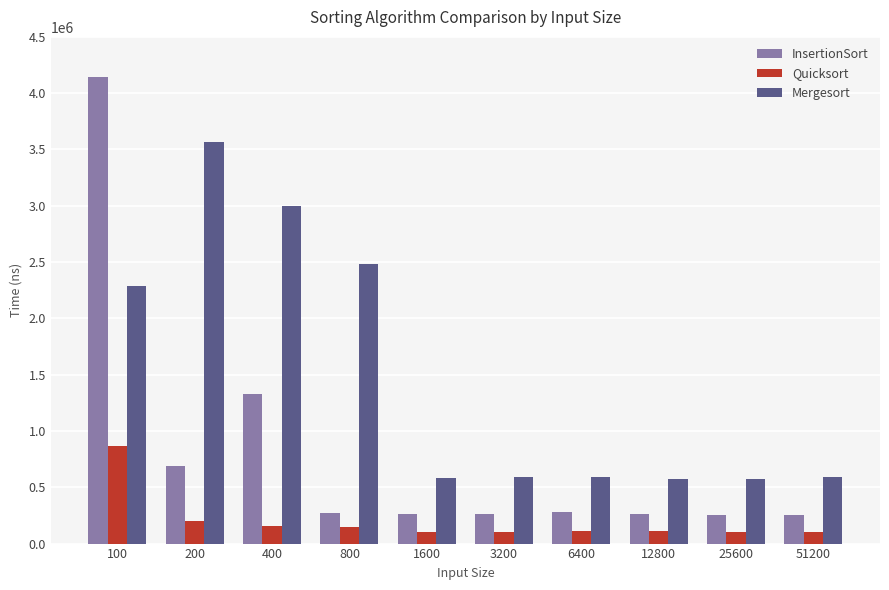

At which category is the sum across all series the highest?

100